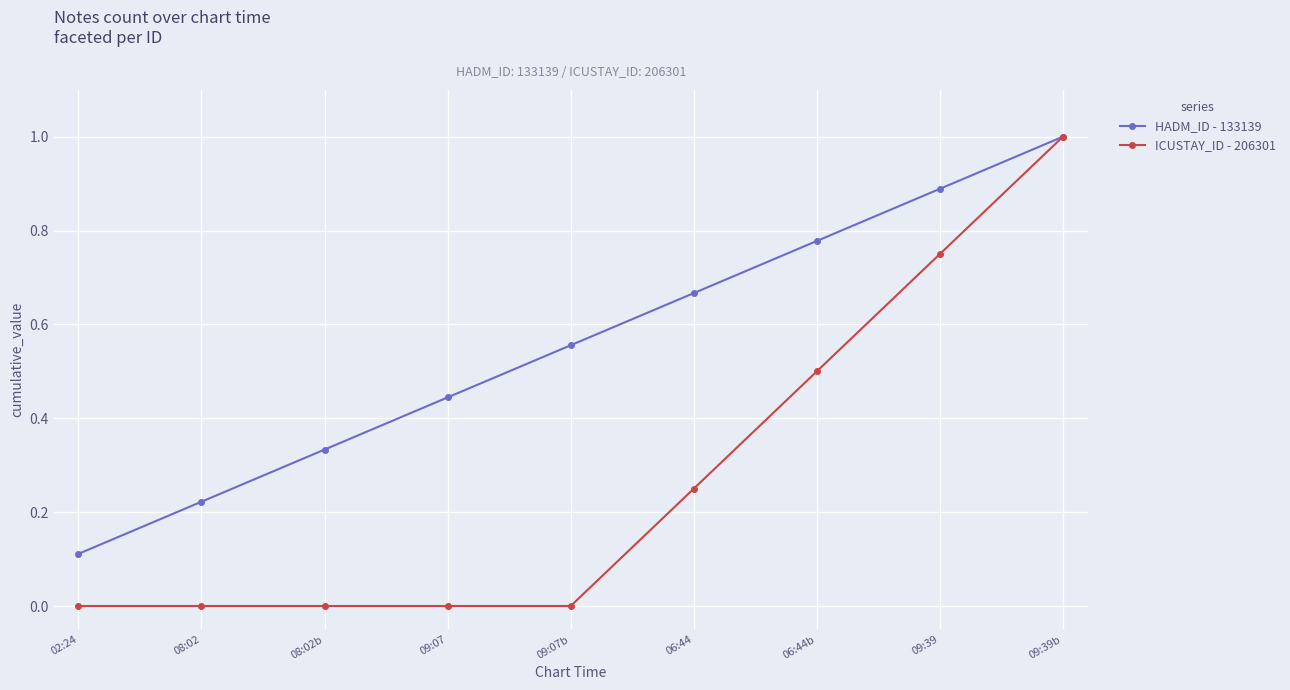

Which series has the largest range (max minus min)?

ICUSTAY_ID - 206301